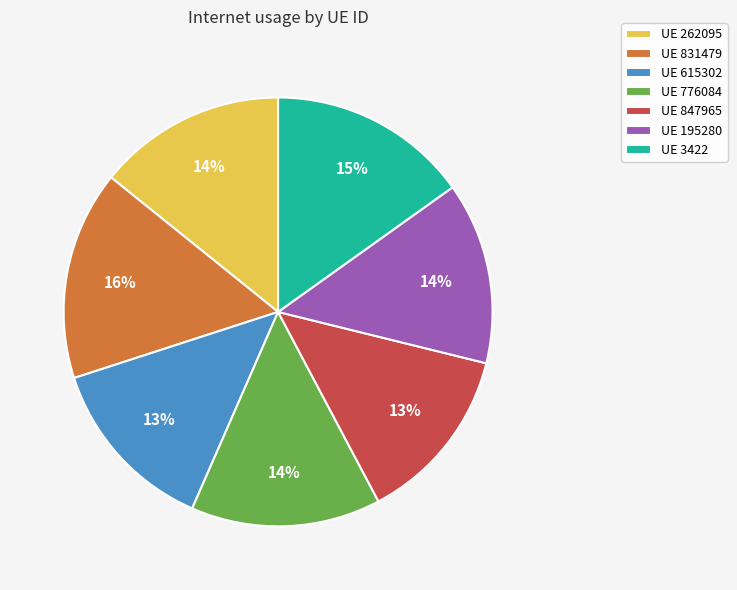

Is there any slice that represents more than half of the pie?

No